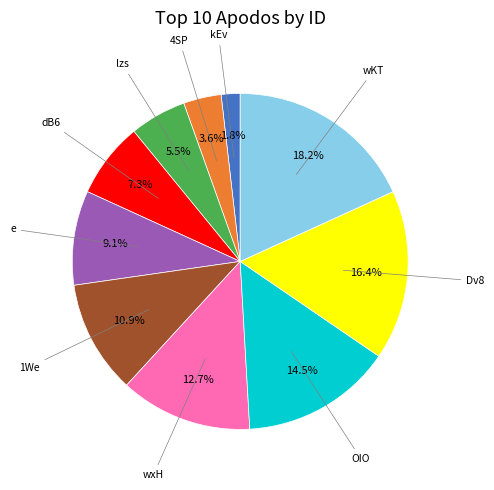

Is there any slice that represents more than half of the pie?

No